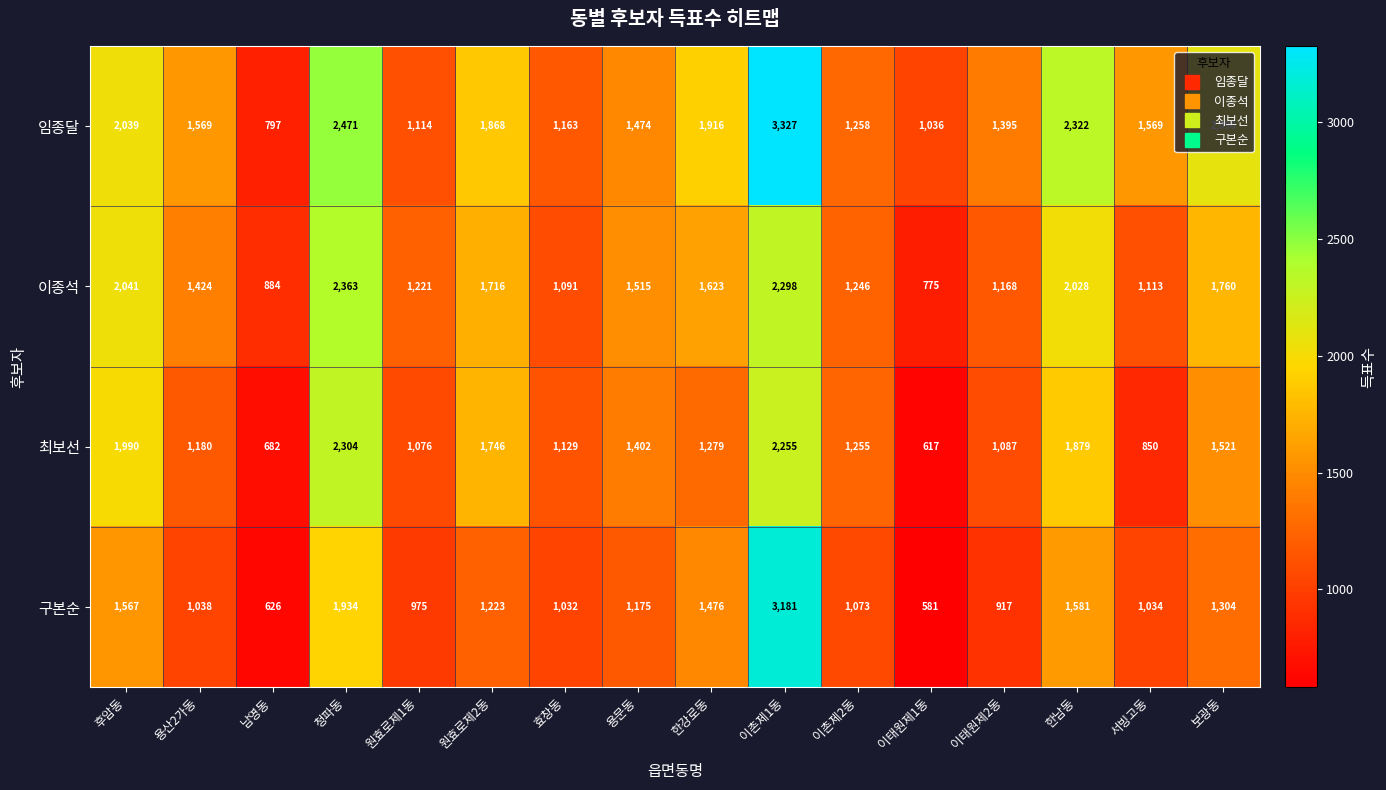

What is the highest value of the 구본순 series?

3181